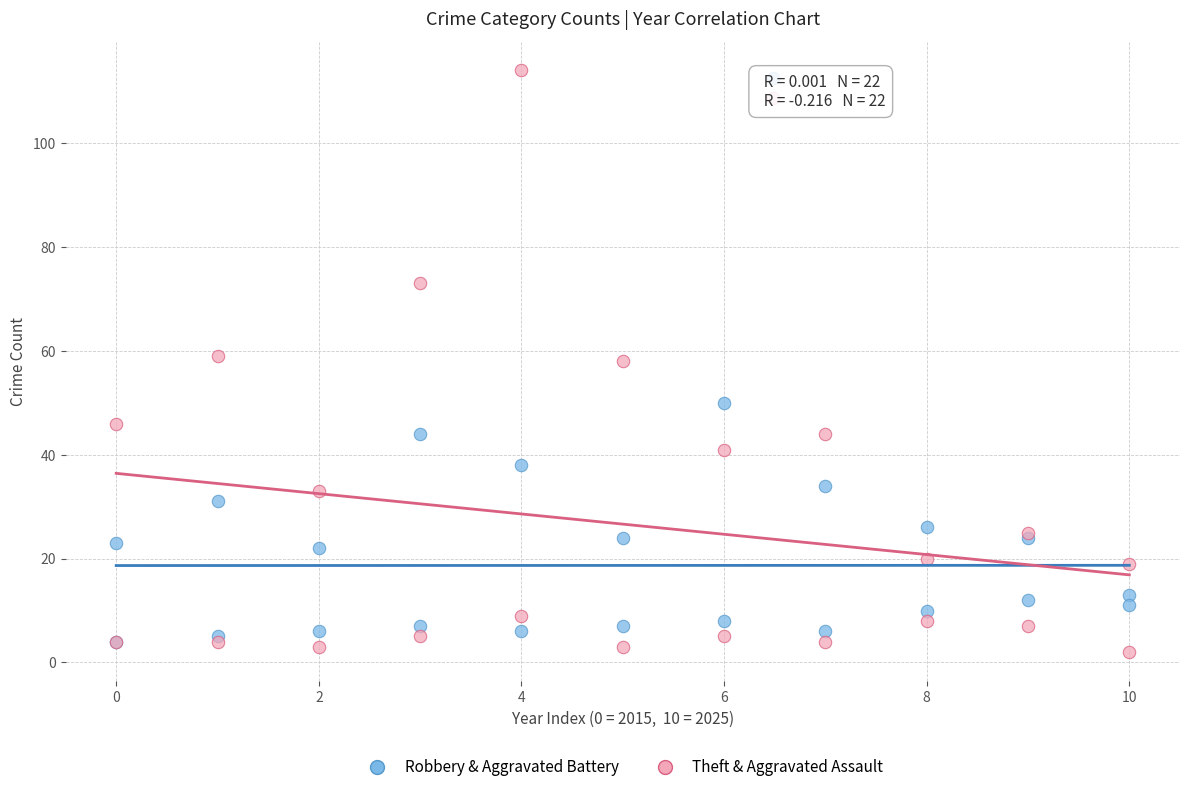

Which series contains the highest Y value?

Theft & Aggravated Assault